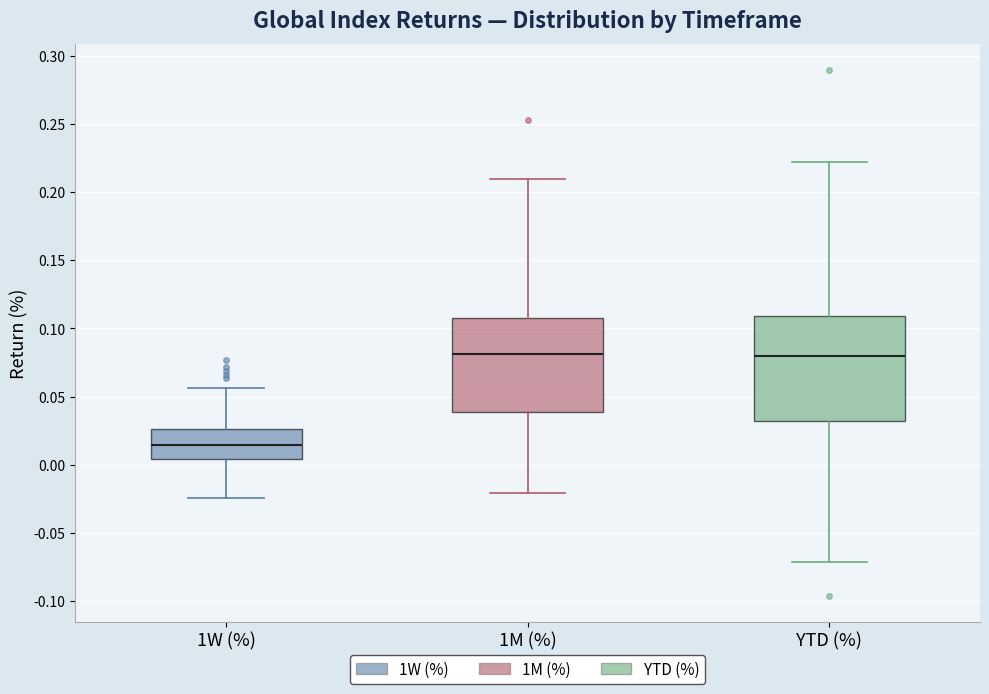

Comparing the boxes themselves (not the whiskers), which one is the tallest?

YTD (%)